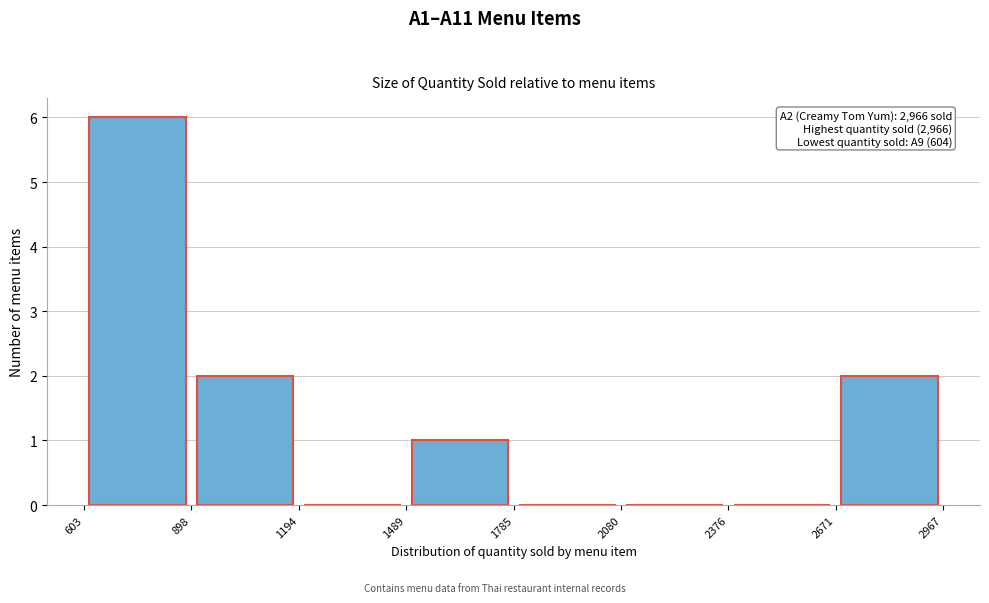

Which range on the x-axis has the tallest bar?

603 to 898